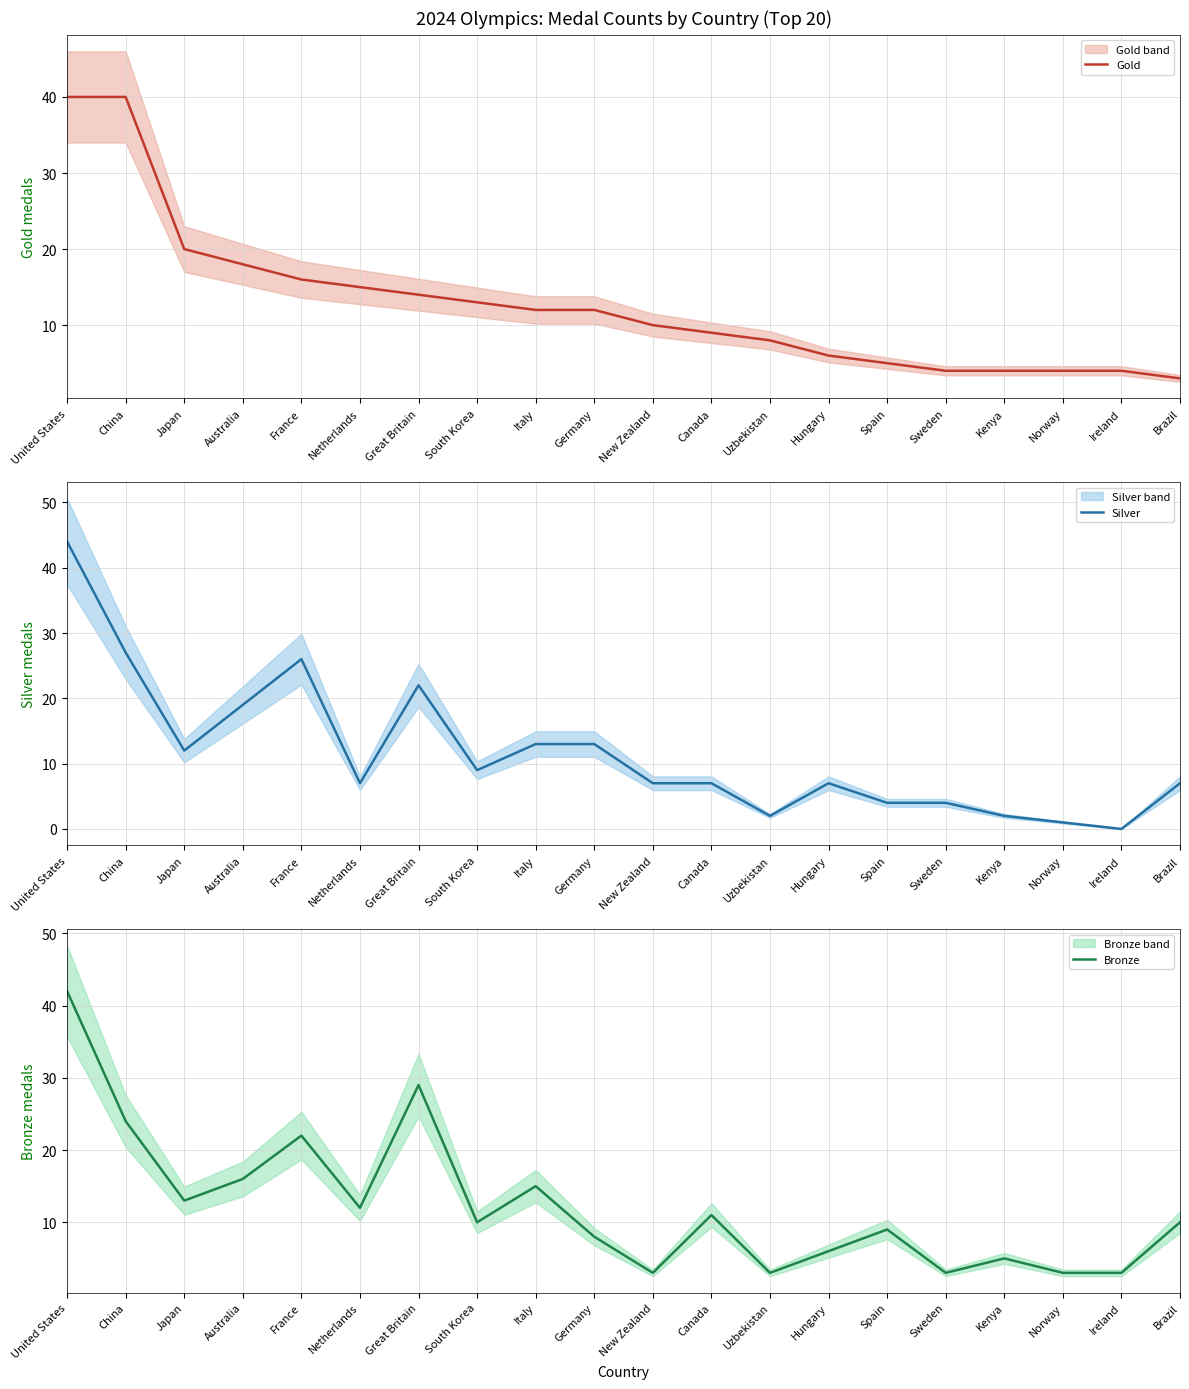

Which category has the highest value in the Silver series?

United States